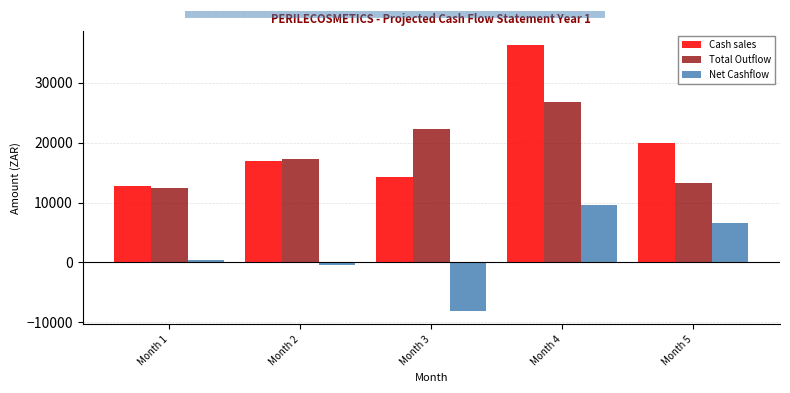

Reading left to right, extract all data points from this chart.

Cash sales: Month 1=12847.3	Month 2=16867.5	Month 3=14232.1	Month 4=36375.4	Month 5=19921.0
Total Outflow: Month 1=12424.3	Month 2=17230.0	Month 3=22358.3	Month 4=26727.3	Month 5=13247.6
Net Cashflow: Month 1=423.0	Month 2=-362.4	Month 3=-8126.2	Month 4=9648.1	Month 5=6673.4